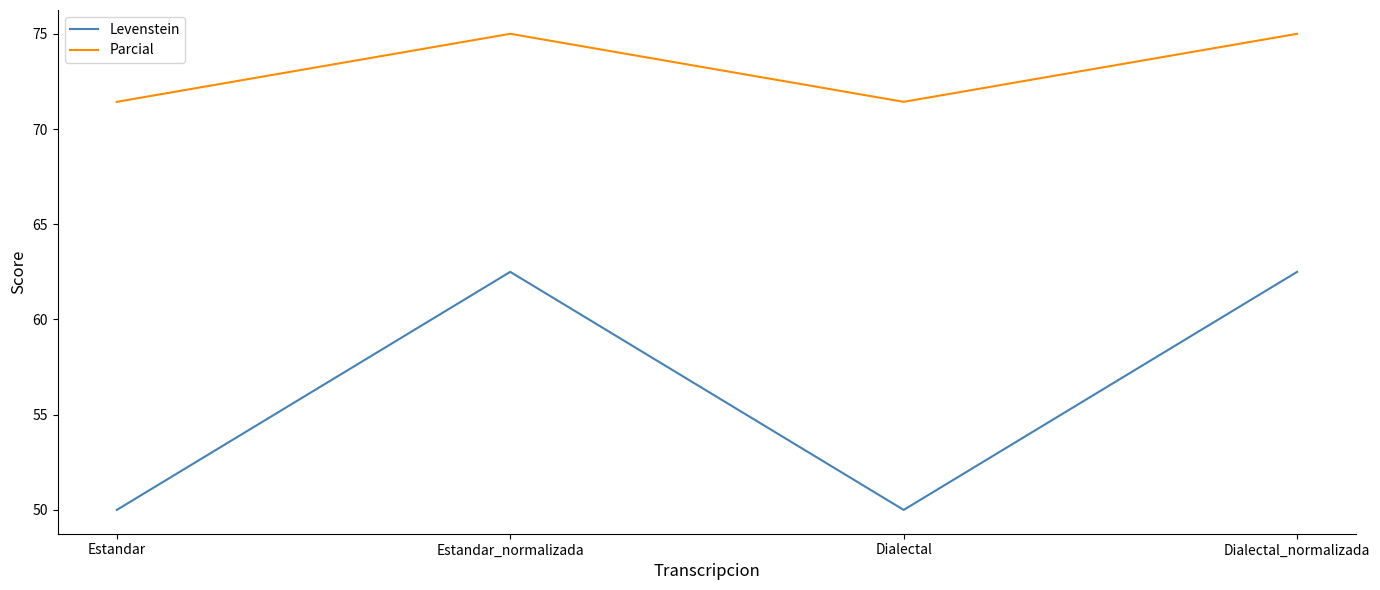

True or false: Levenstein and Parcial intersect in this chart.

False